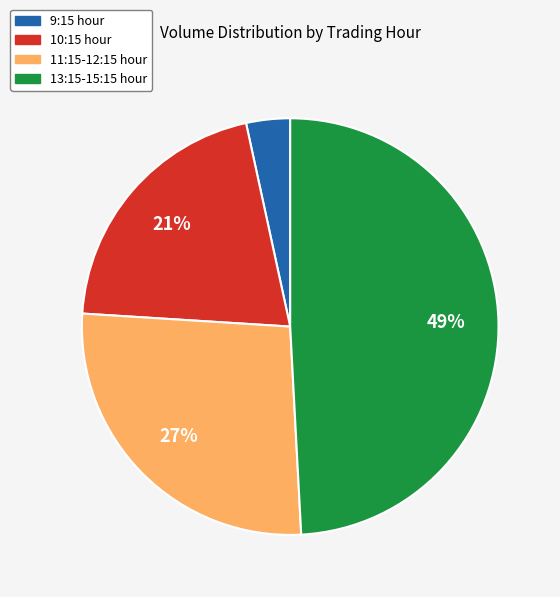

Is there a majority slice in this chart?

No